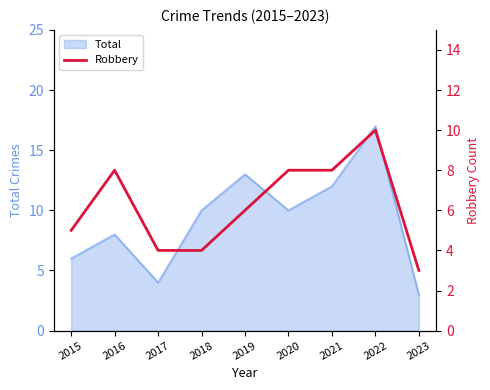

What is the minimum value for Total?

3